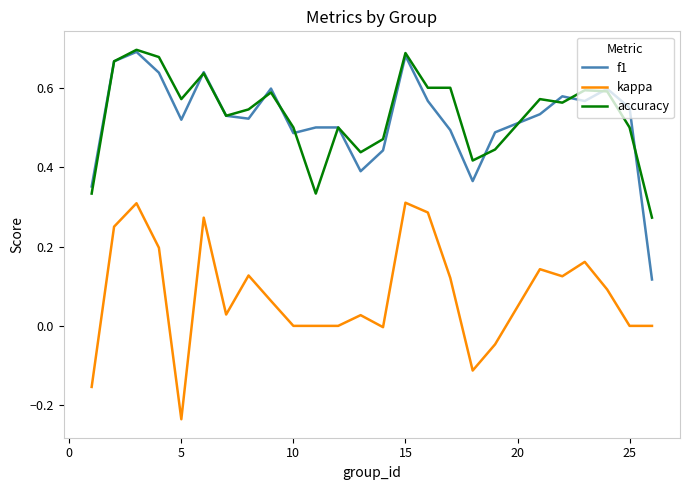

True or false: accuracy and f1 intersect in this chart.

True